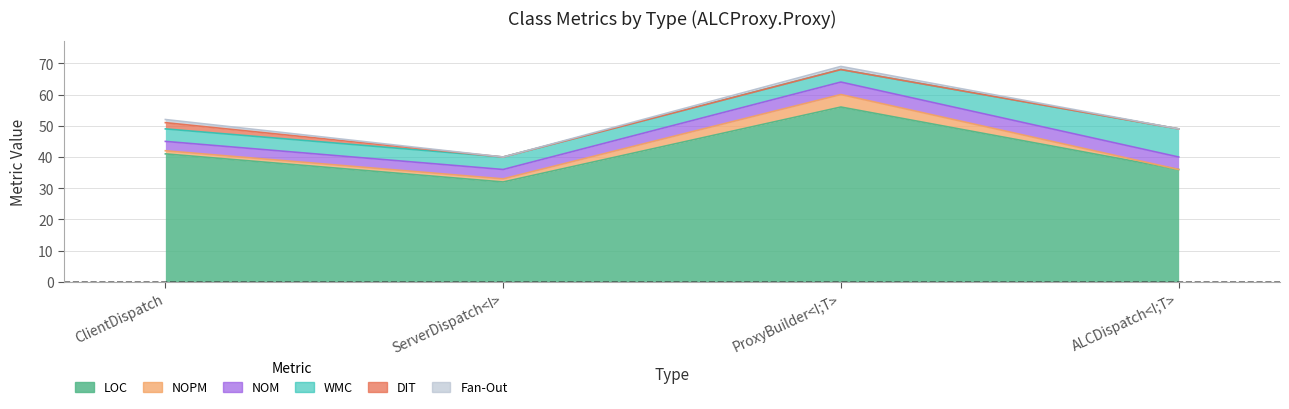

True or false: DIT has a value of 1 at ServerDispatch<I>.

False